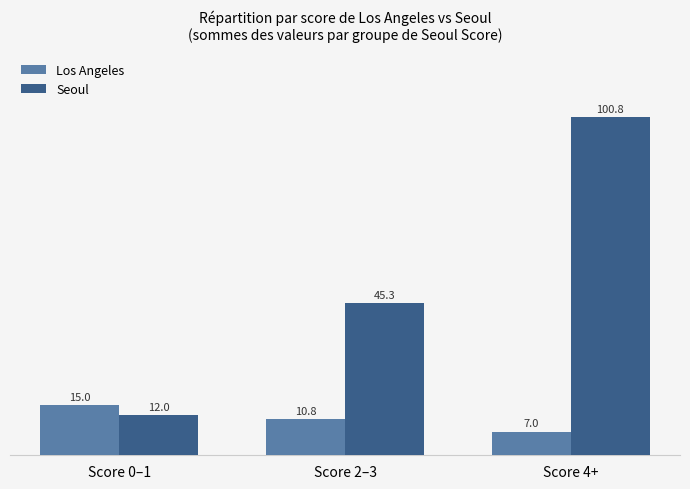

What is the difference between the maximum and minimum values in the Seoul series?

88.8